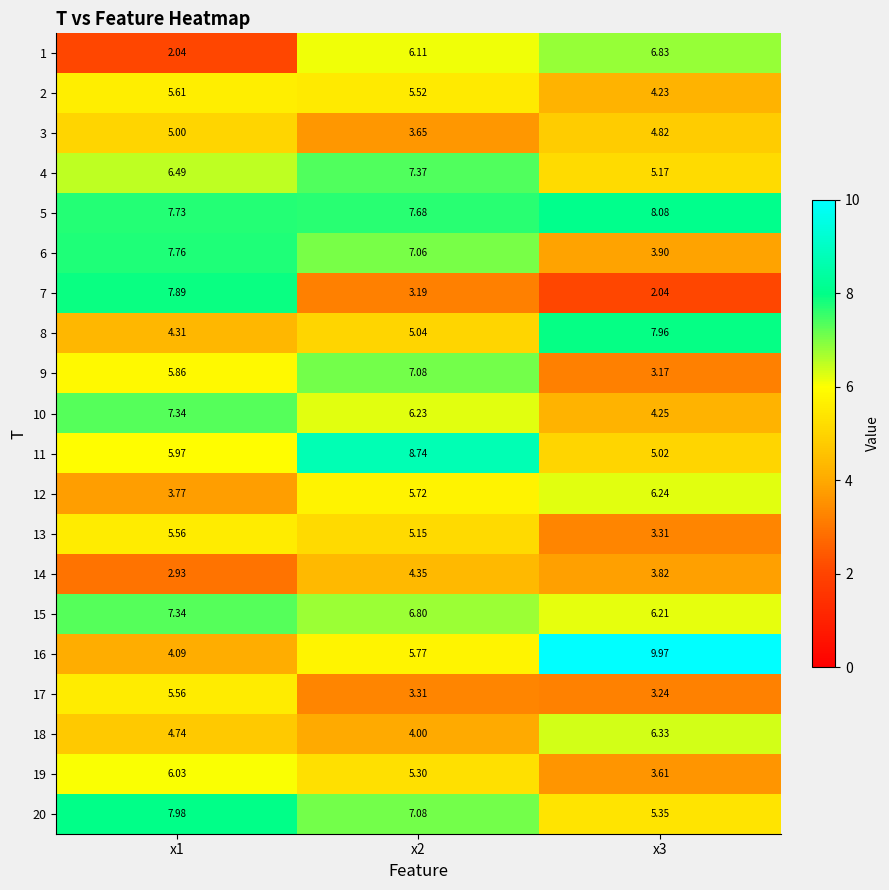

At how many categories does at least one series exceed 9?

1